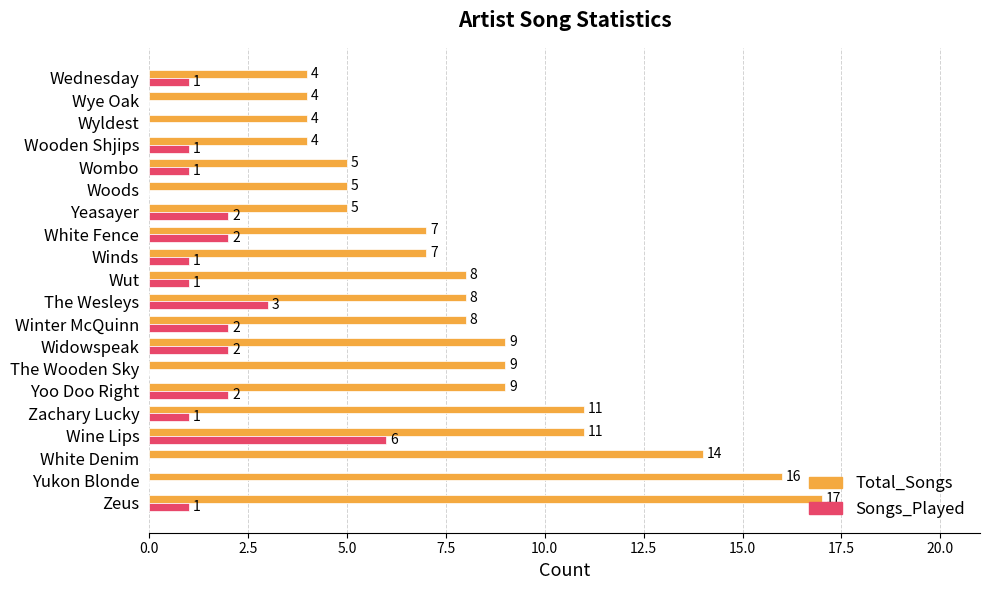

How many distinct data groups are displayed?

2